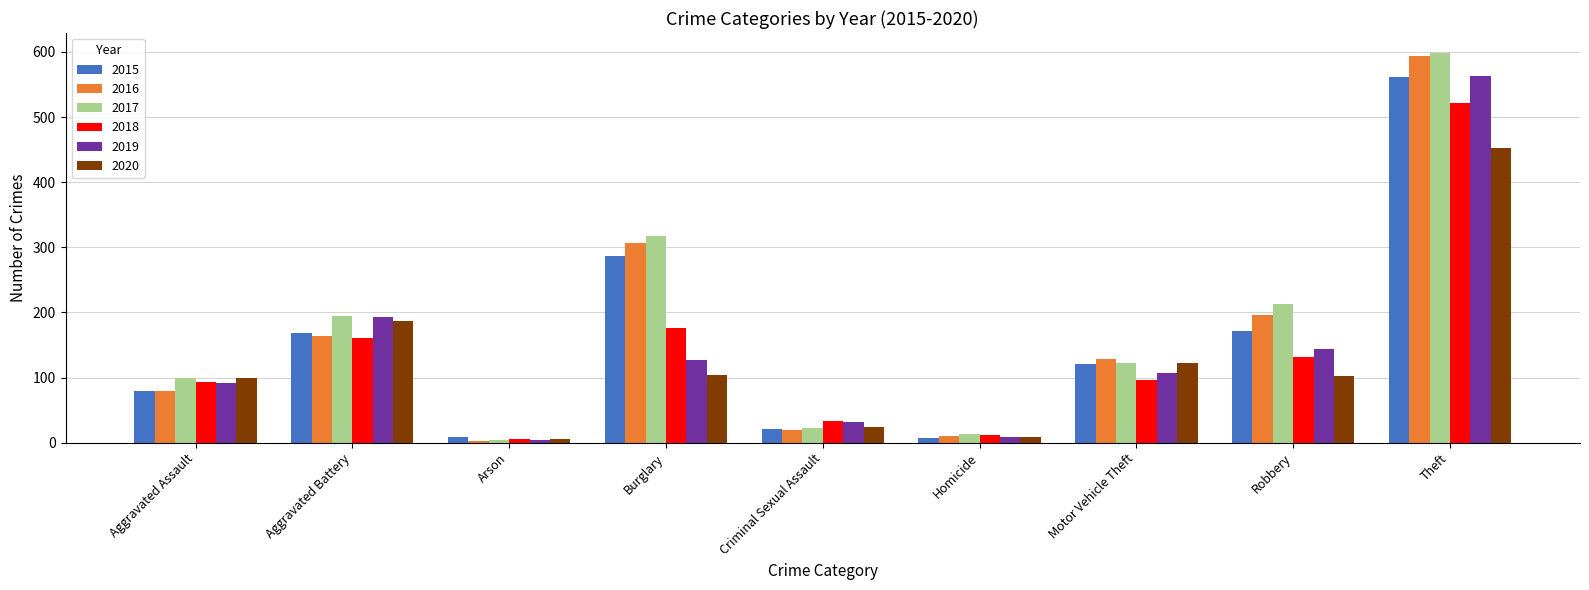

The 2018 series shows 233 at Robbery. True or false?

False